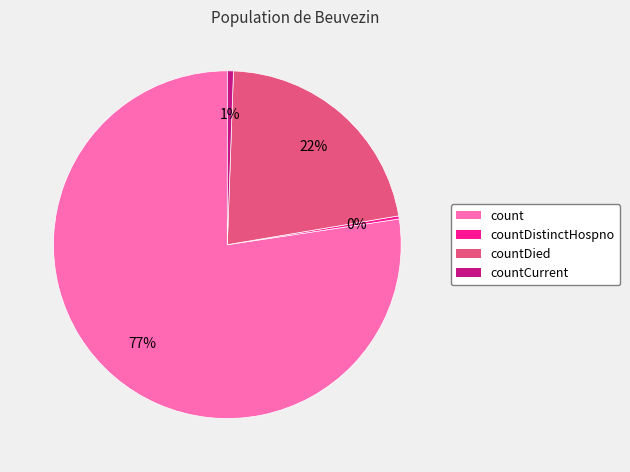

Does any single category account for the majority?

Yes